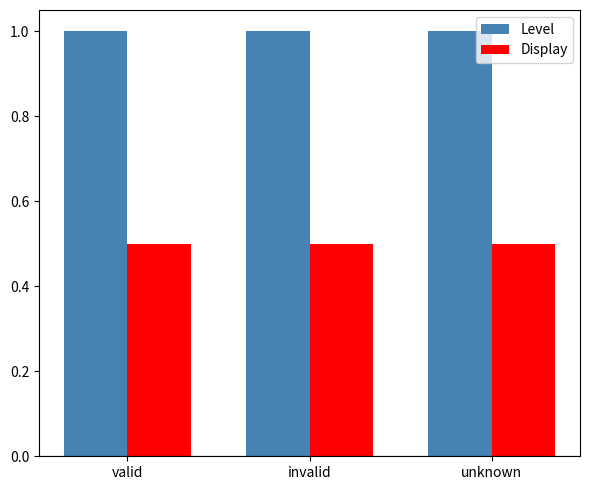

Read the Level value at unknown.

1.0